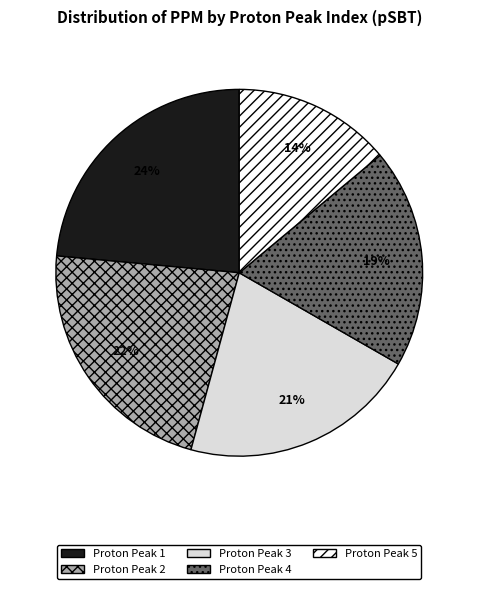

Is the sum of Proton Peak 1 and Proton Peak 3 greater than half?

No